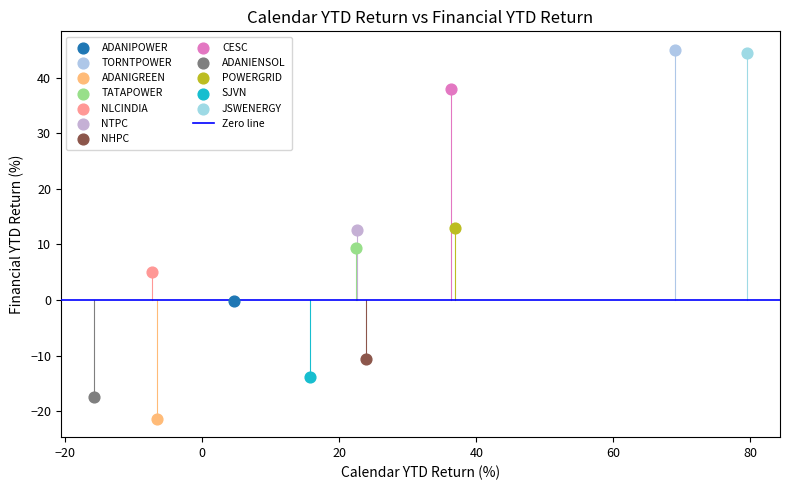

Which series reaches the minimum Y coordinate?

ADANIGREEN